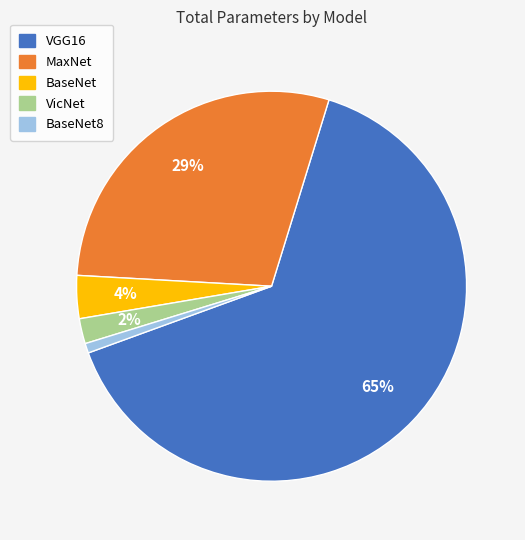

Between VGG16 and VicNet, which is larger?

VGG16